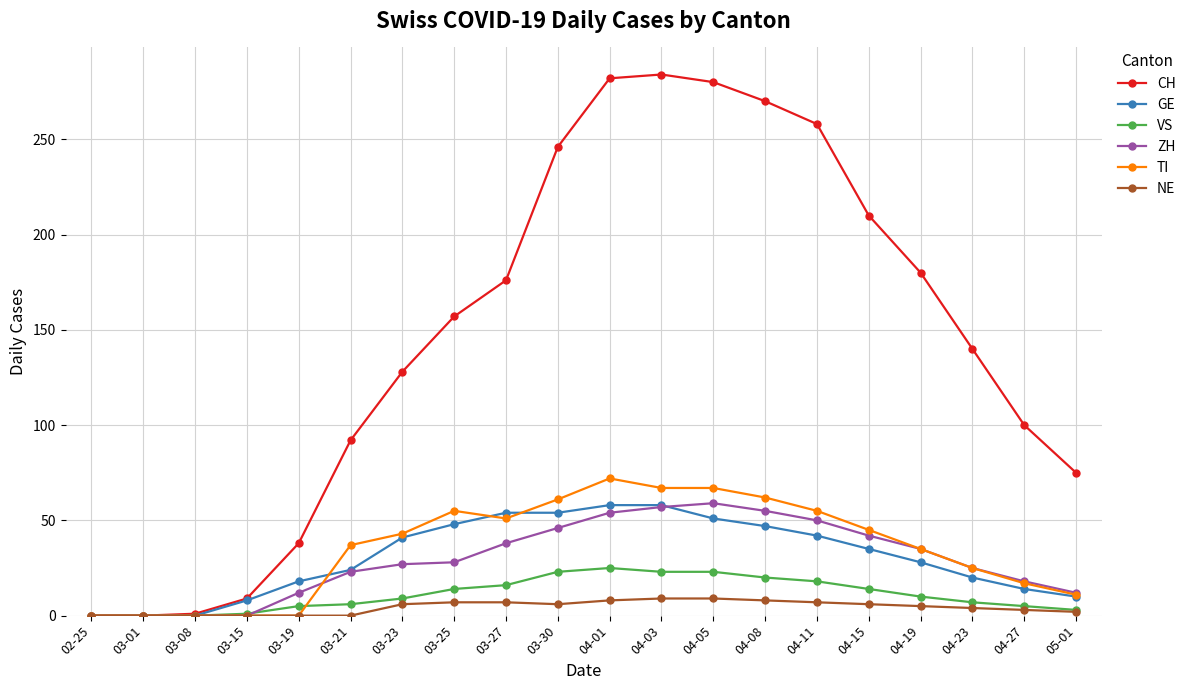

What is the difference between the maximum and minimum values in the NE series?

9